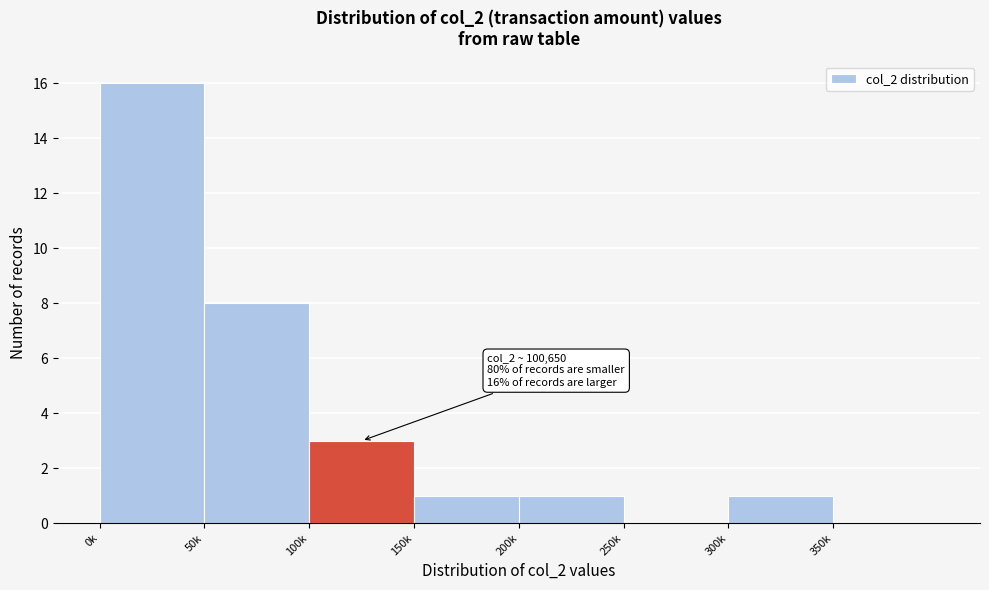

Reading left to right, extract all data points from this chart.

0k=16	50k=8	100k=3	150k=1	200k=1	250k=0	300k=1	350k=0